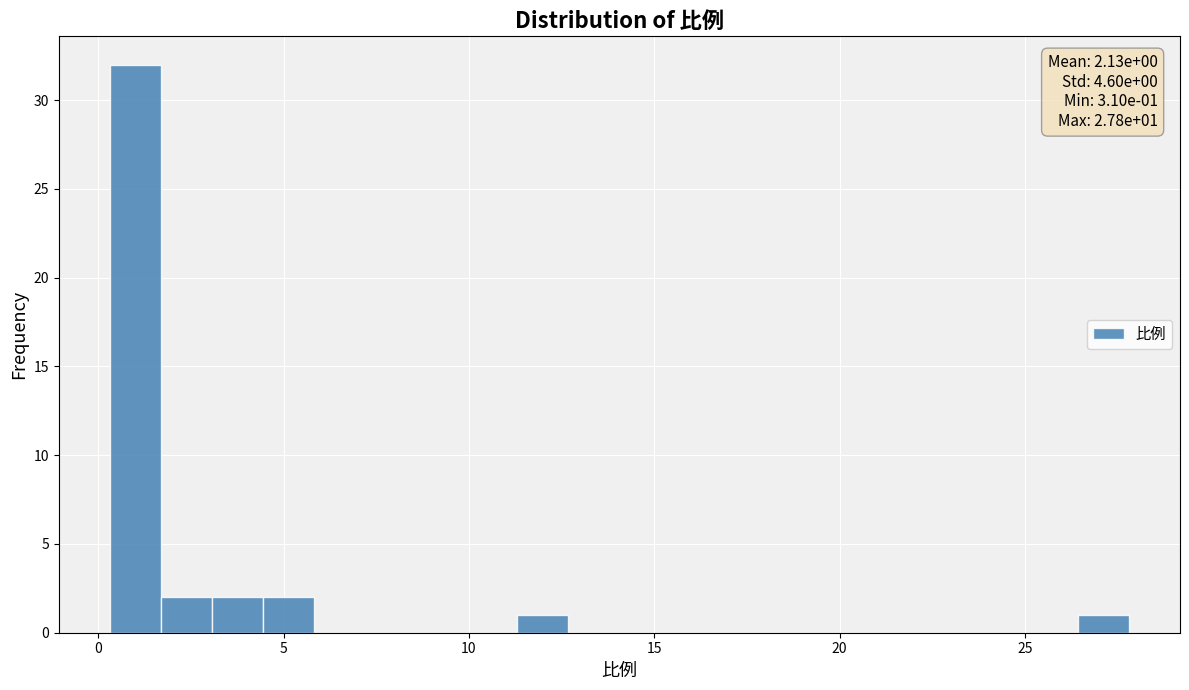

Around what value on the x-axis is the tallest bar? Give the approximate position of its centre, as read against the axis.

1.0